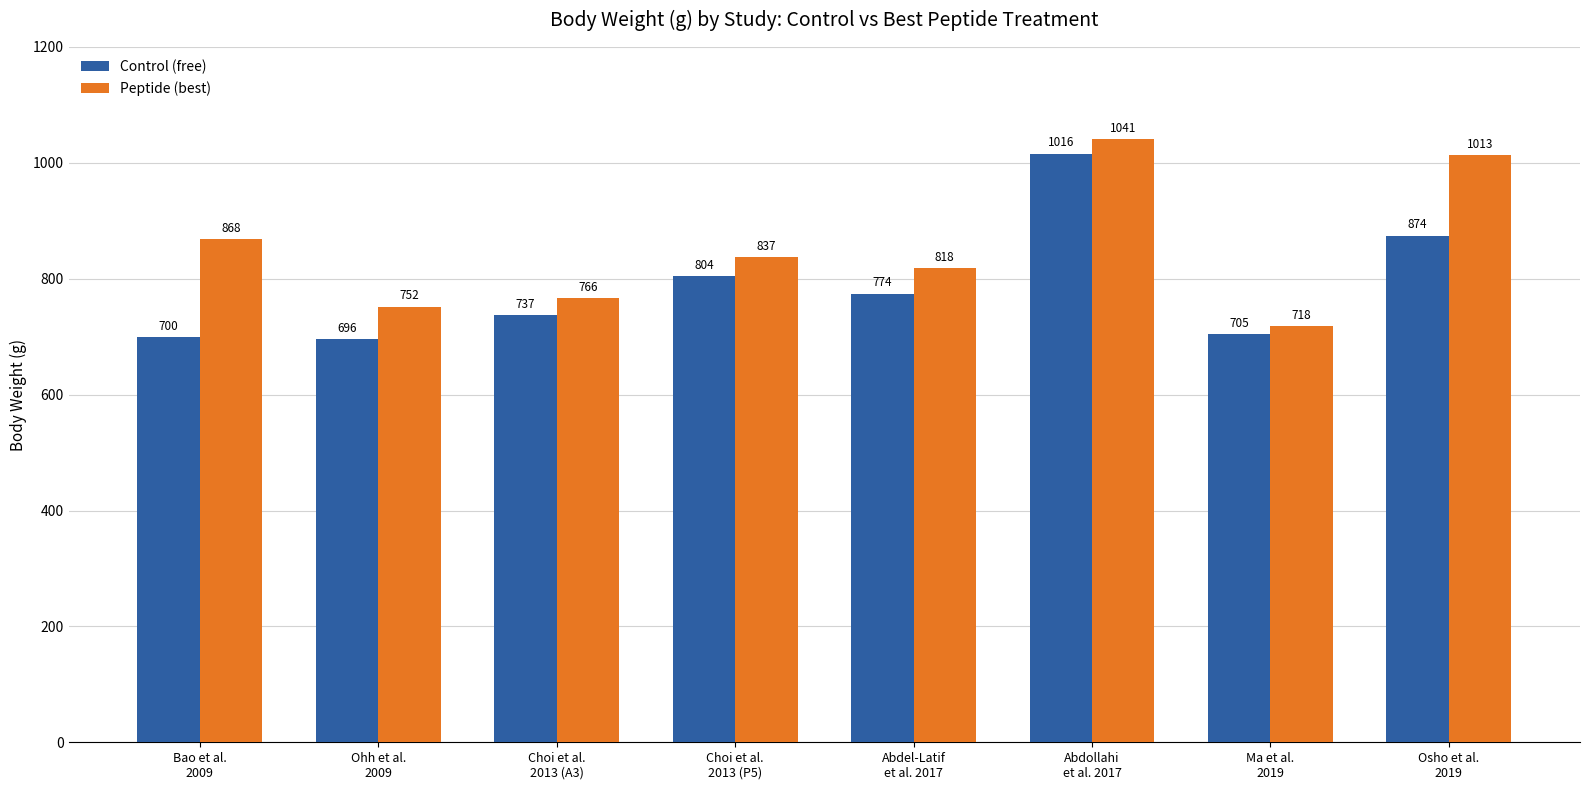

What is the sum of all Control (free) values?

6306.7